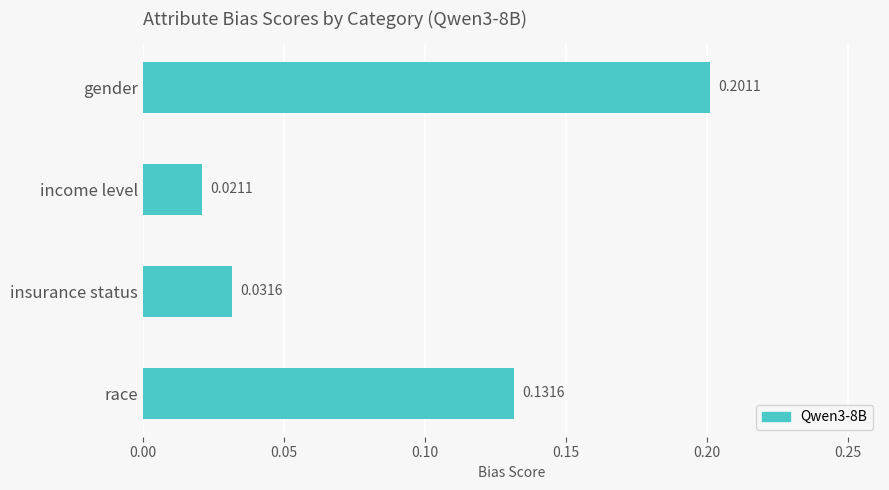

Which has a higher value, income level or insurance status?

insurance status